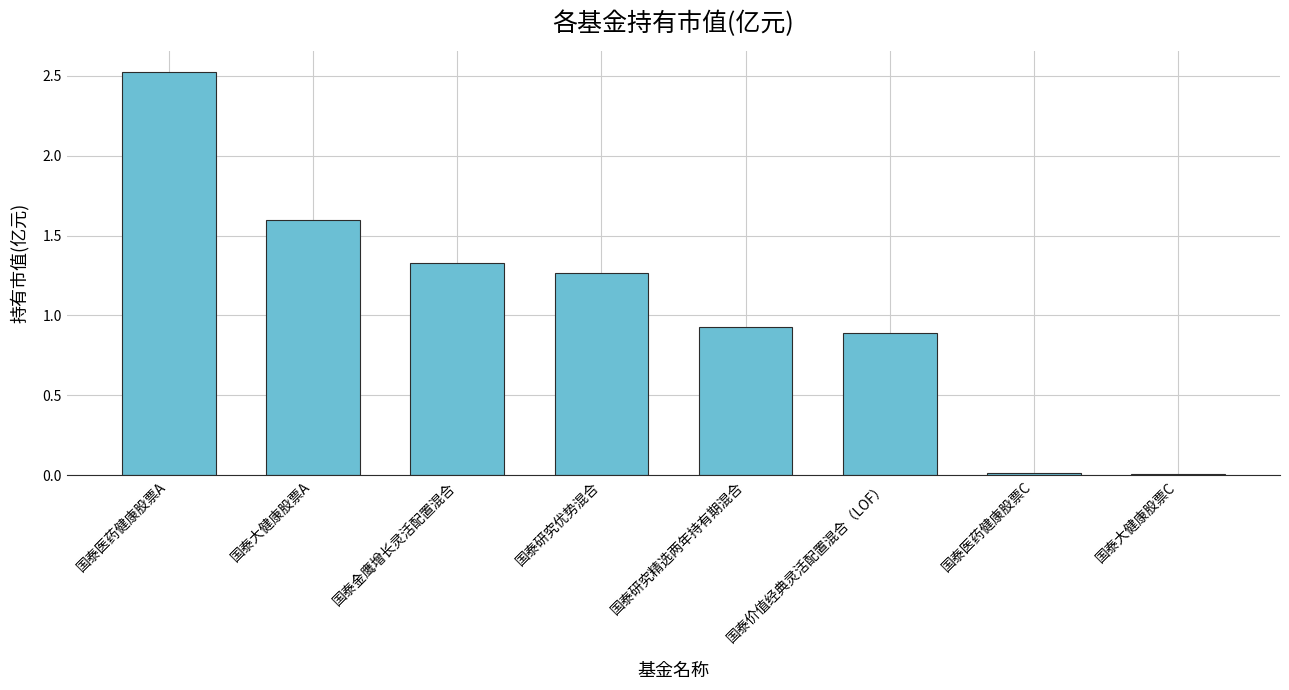

What is the change in value from 国泰医药健康股票A to 国泰研究精选两年持有期混合?

-1.6